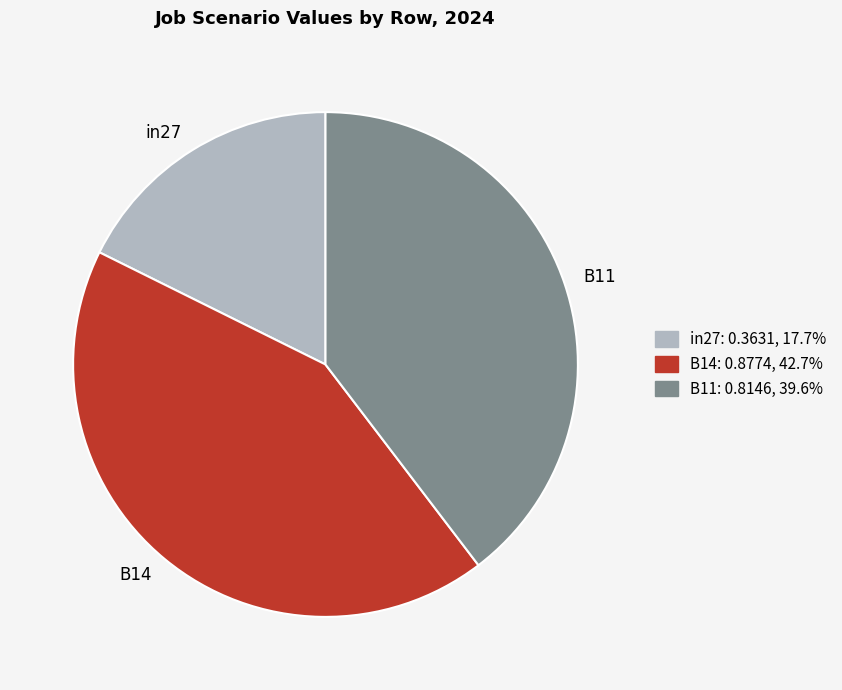

Combined, do in27 and B11 account for over 50%?

Yes